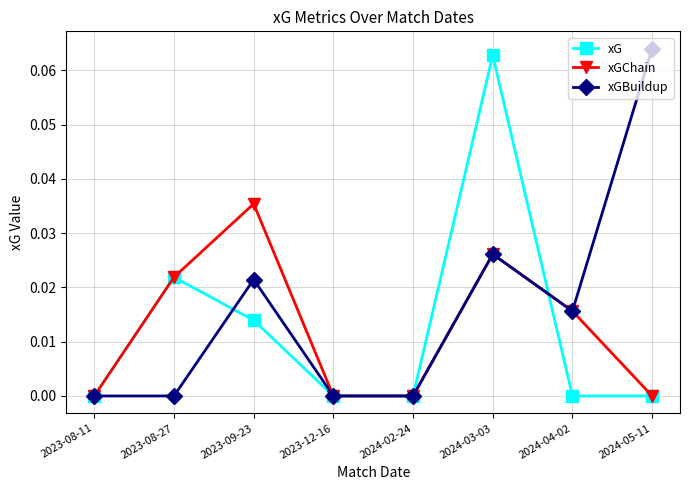

Is the value of xGChain at 2024-03-03 greater than the value of xG at 2024-02-24?

Yes